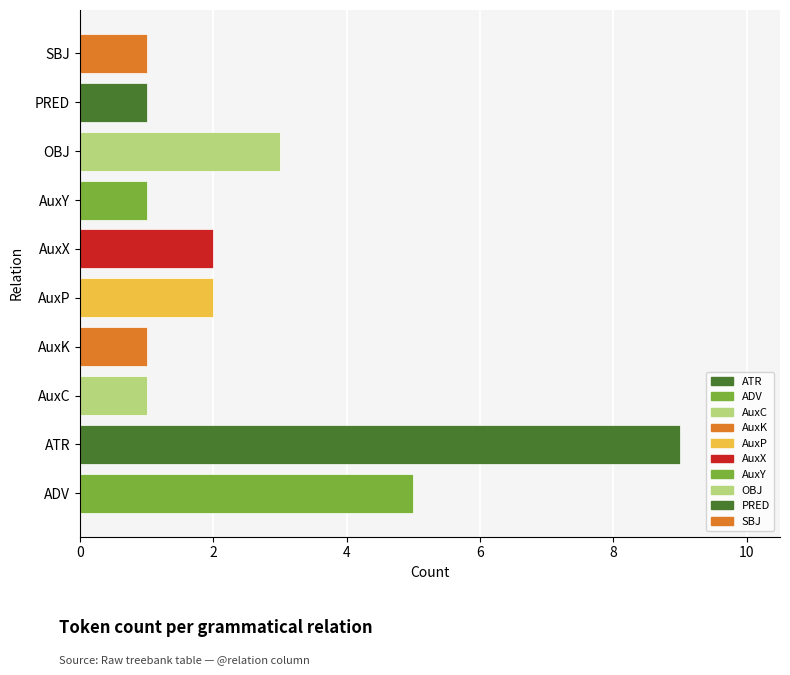

What is the maximum value shown in the chart?

9